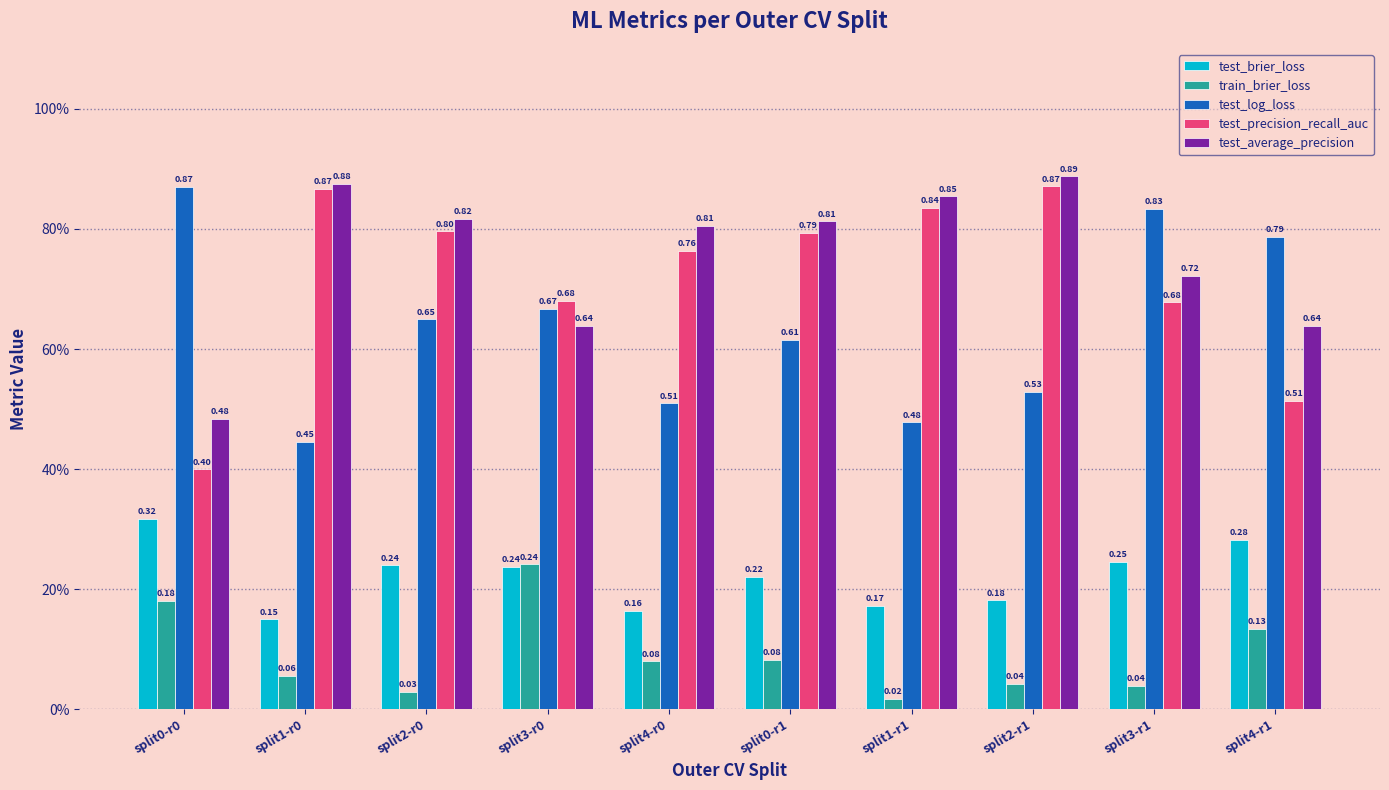

What are all the series names shown in the legend?

test_brier_loss, train_brier_loss, test_log_loss, test_precision_recall_auc, test_average_precision